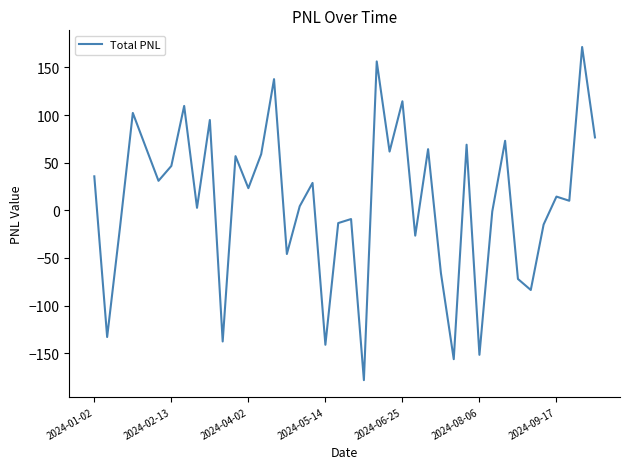

What is the minimum value shown in the chart?

-178.2